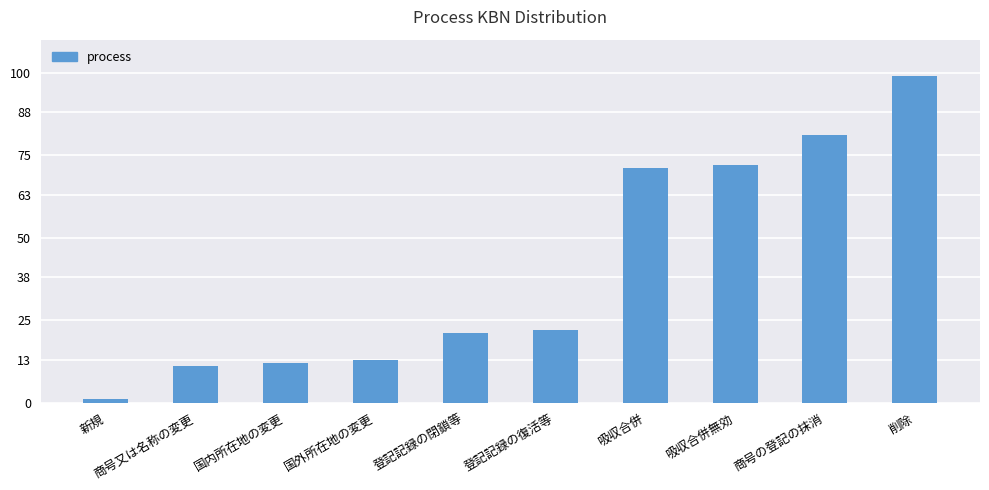

At which label is the value closest to 50?

吸収合併